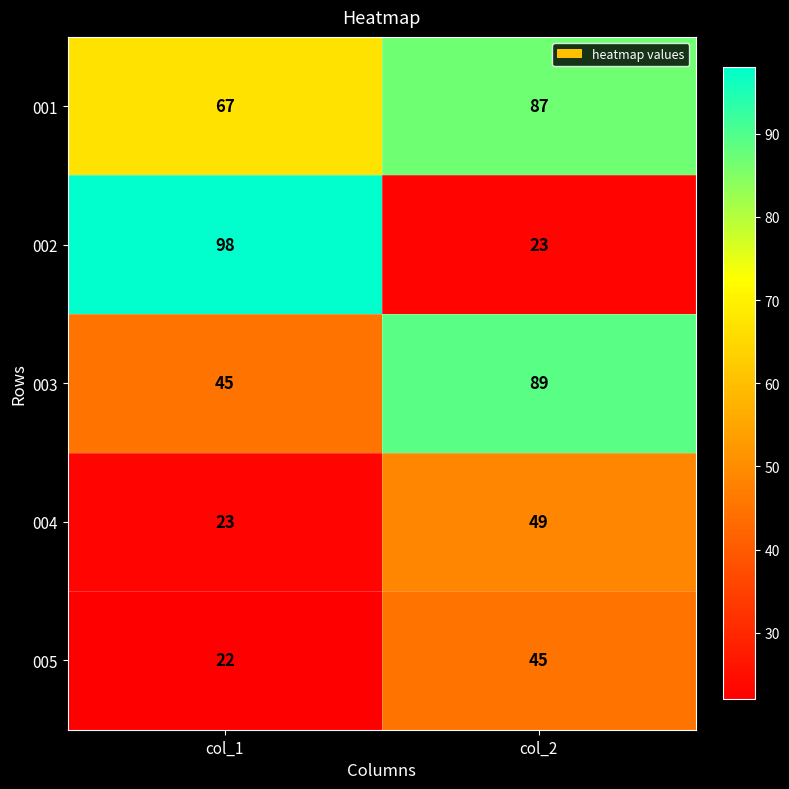

At how many categories does at least one series exceed 44?

2